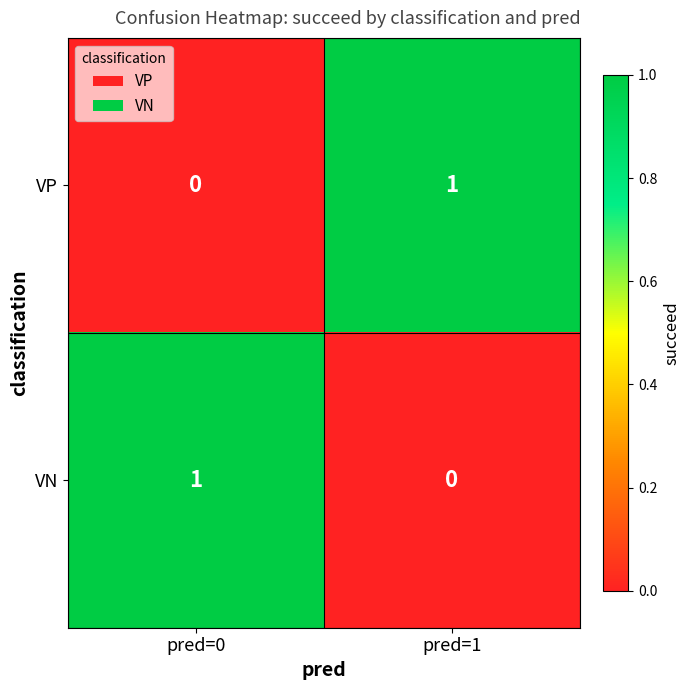

What is the spread (max minus min) of values at pred=1?

1